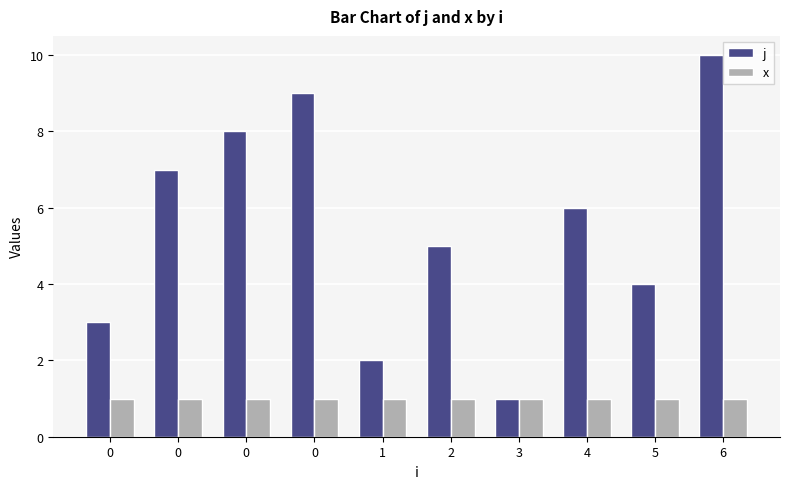

Which label corresponds to the largest value in the chart?

6